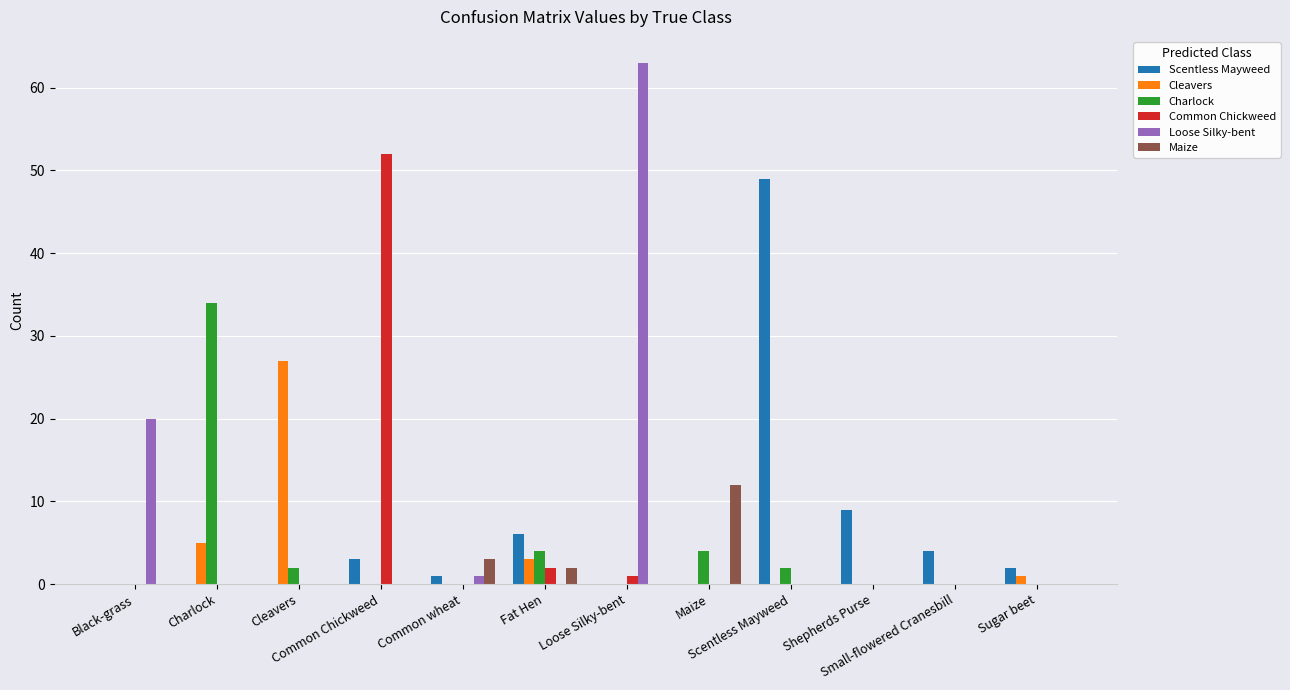

What are all the series names shown in the legend?

Scentless Mayweed, Cleavers, Charlock, Common Chickweed, Loose Silky-bent, Maize